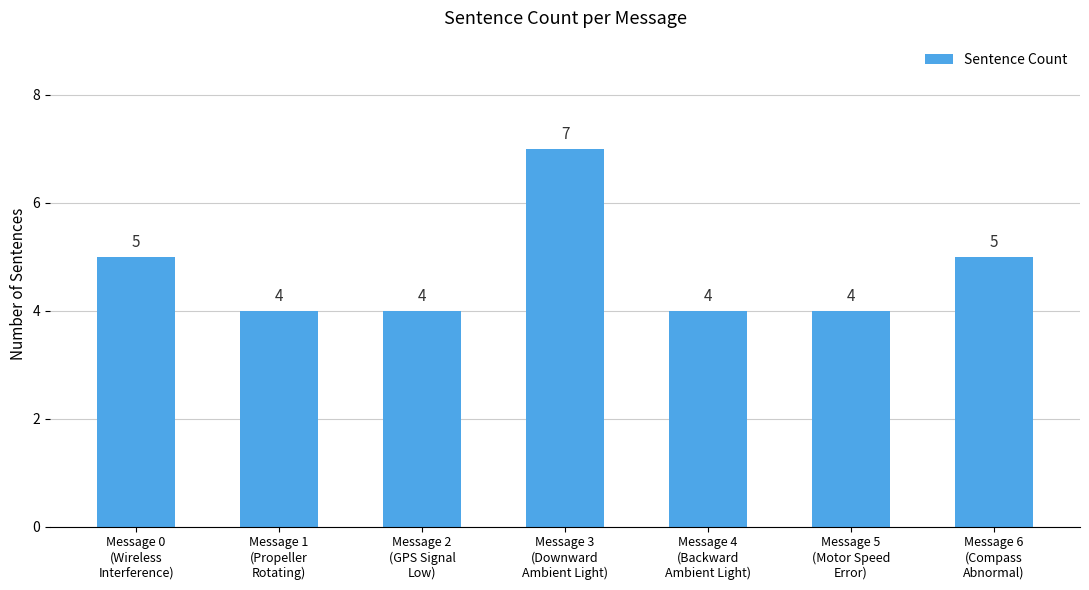

What is the sum of the values at Message 3
(Downward
Ambient Light) and Message 1
(Propeller
Rotating)?

11